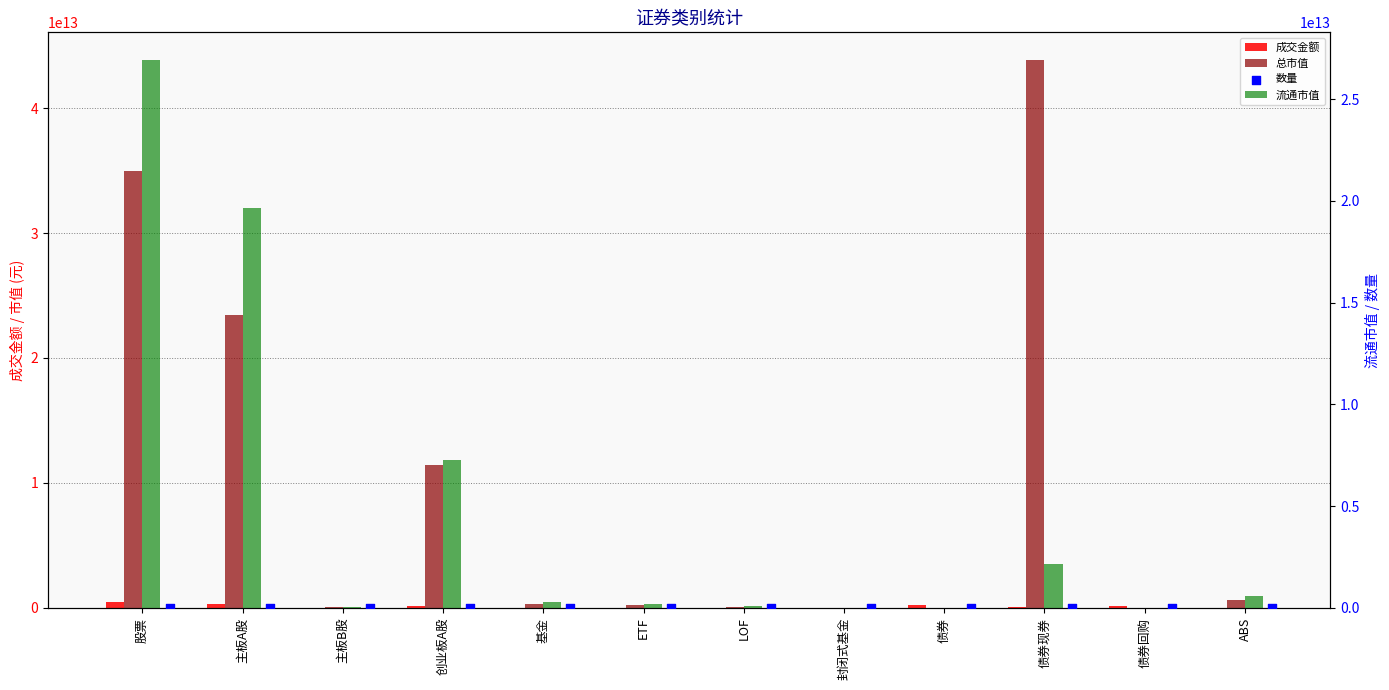

Which series reaches the minimum Y coordinate?

总市值